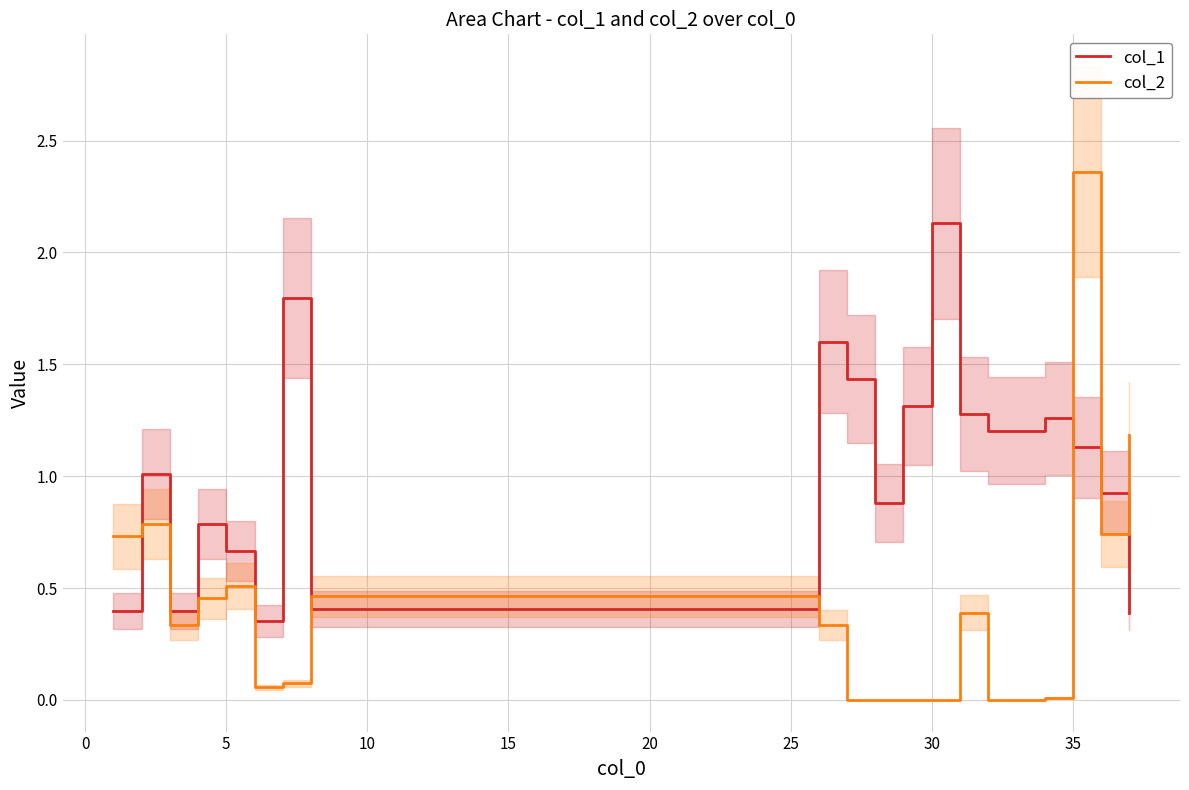

True or false: col_2 has a value of 0.0 at 30.

True